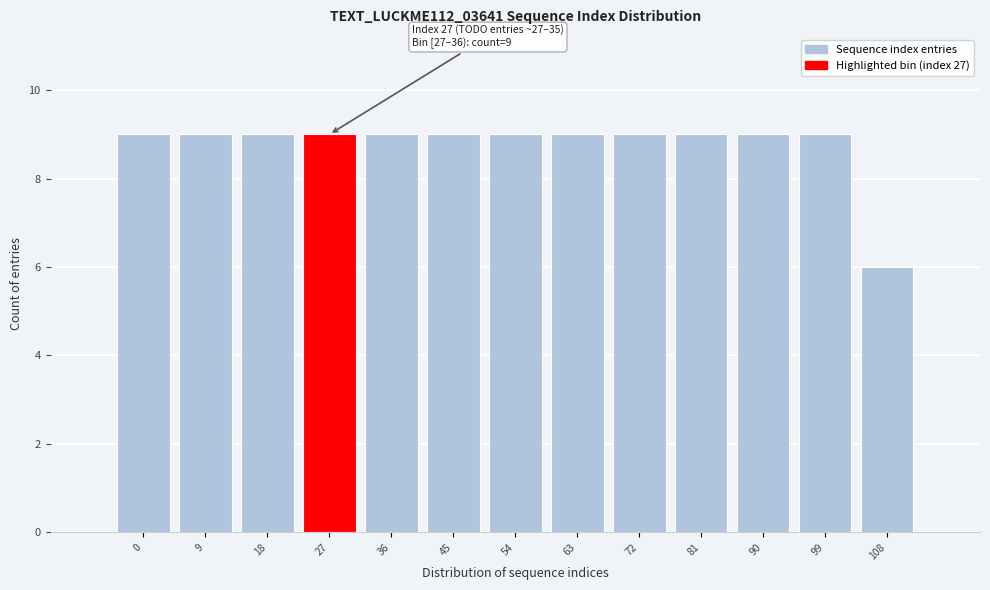

Reading left to right, transcribe all the data shown in this chart.

0=9	9=9	18=9	27=9	36=9	45=9	54=9	63=9	72=9	81=9	90=9	99=9	108=6